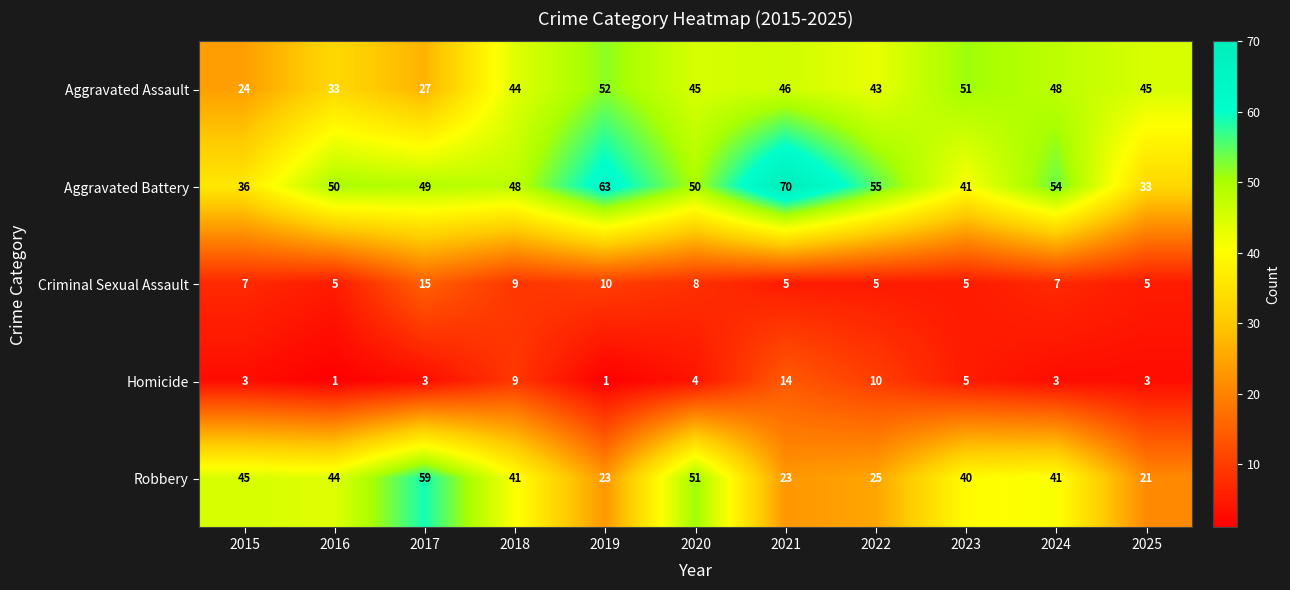

Which series changed the most between 2024 and 2025?

Aggravated Battery